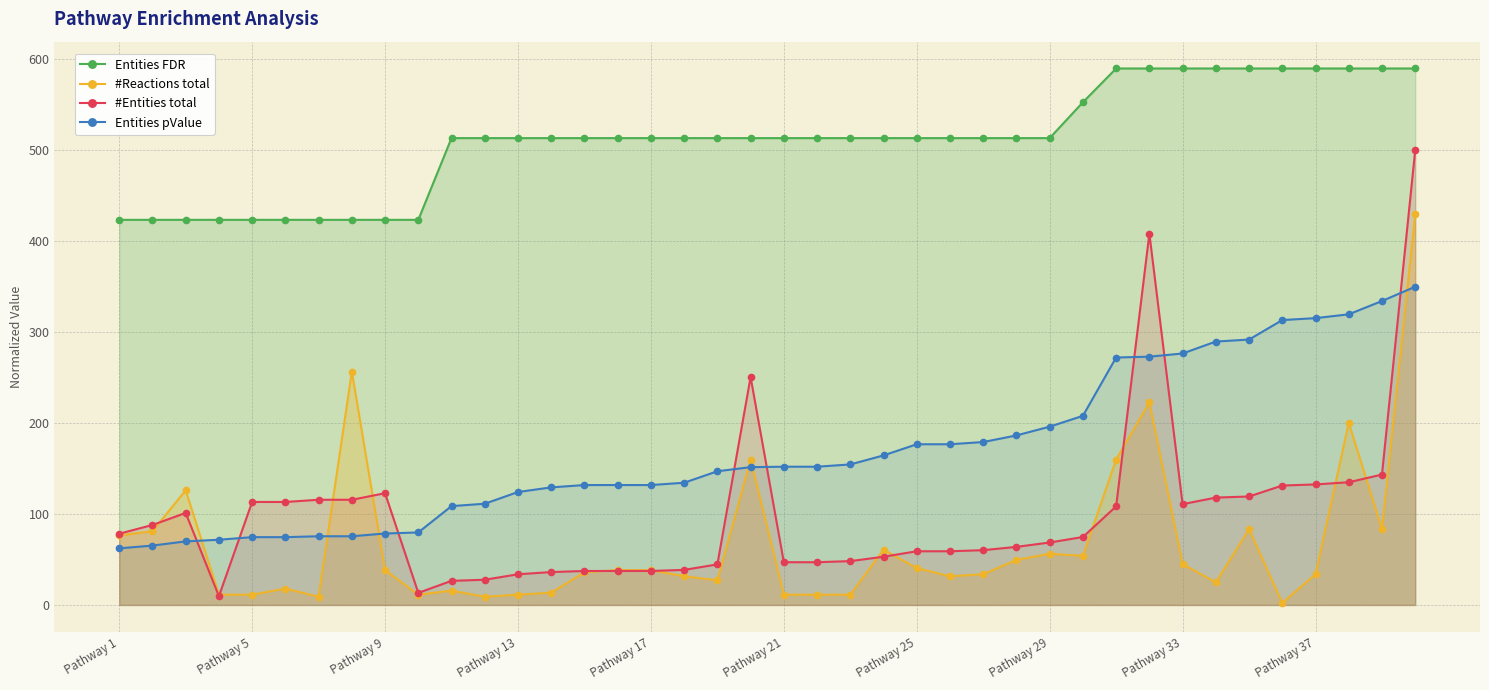

What is the value of the Entities pValue point at the 30th from the left?

208.0